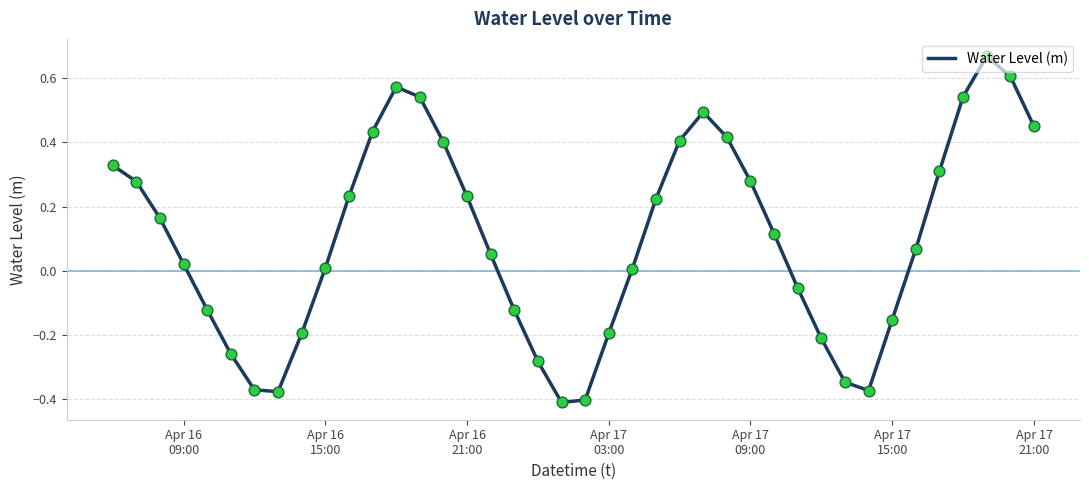

What is the difference between the maximum and minimum values?

1.1